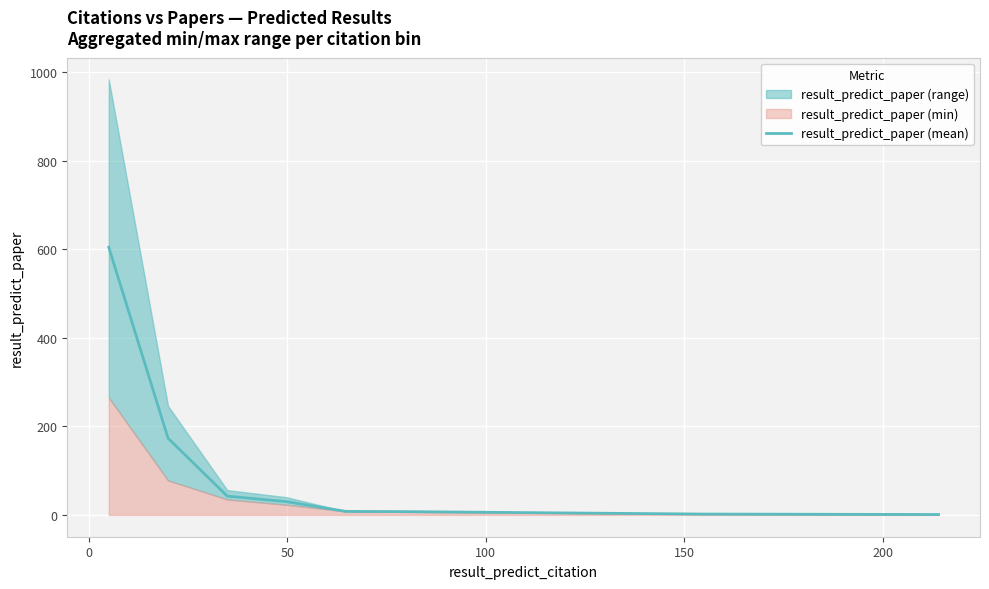

Does the chart display data point markers on the line(s)?

No